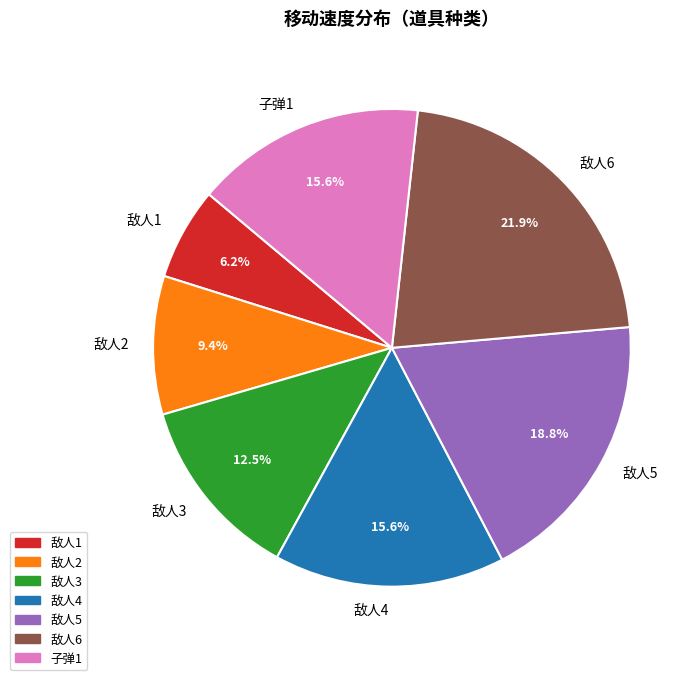

The 敌人6 slice represents 22% of the pie. True or false?

True